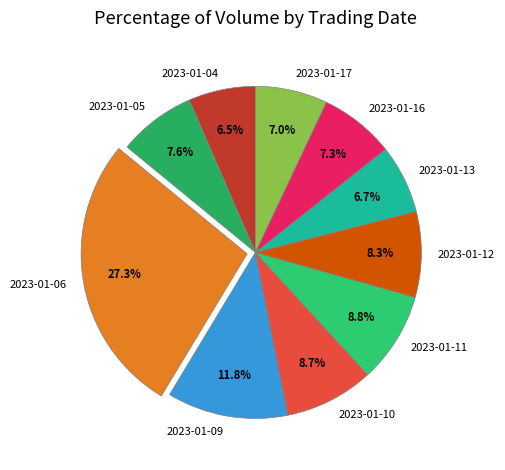

What is the largest slice in the pie chart?

2023-01-06